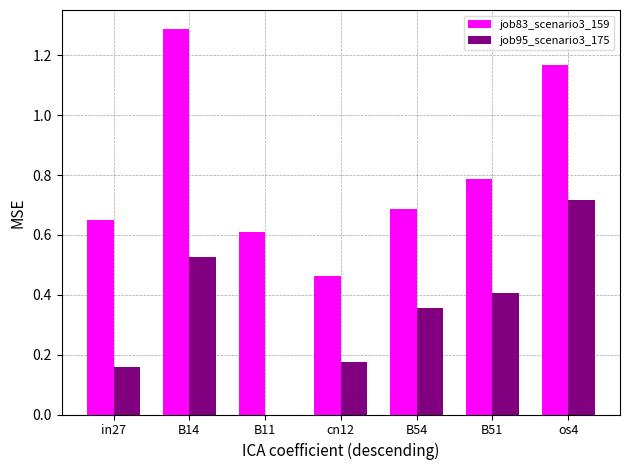

Is it true that job83_scenario3_159 equals 1.0 at B51?

False